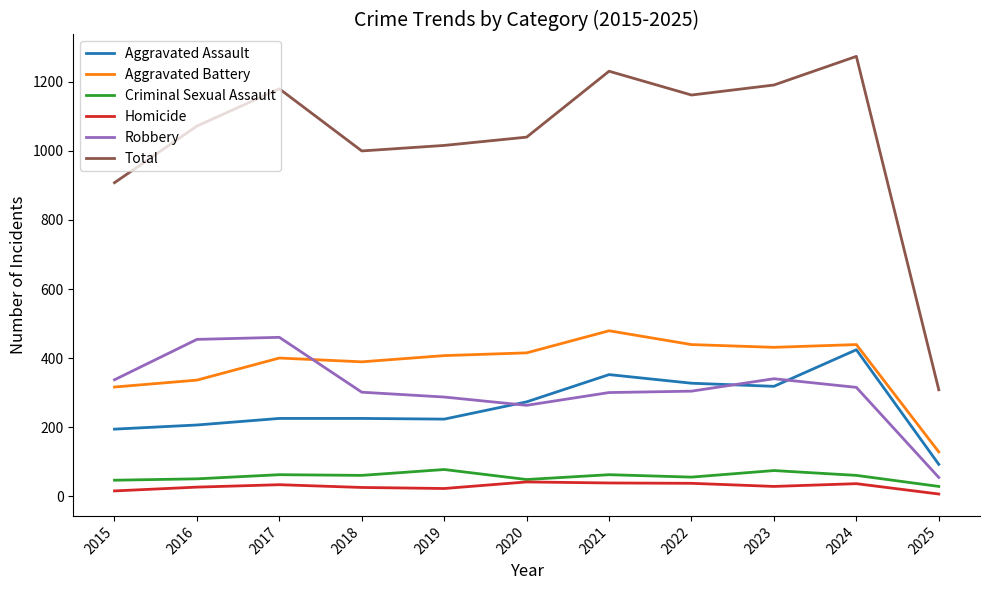

Which series has the widest spread of values?

Total